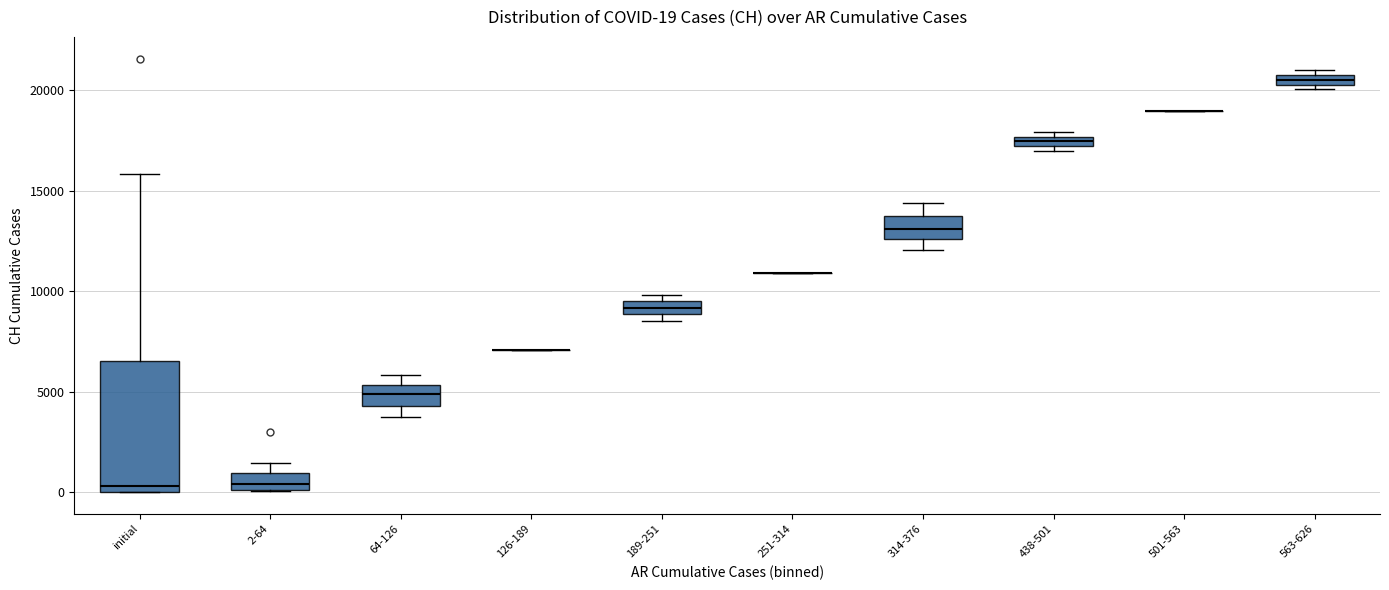

Which box is the tallest, from its lower edge to its upper edge?

initial